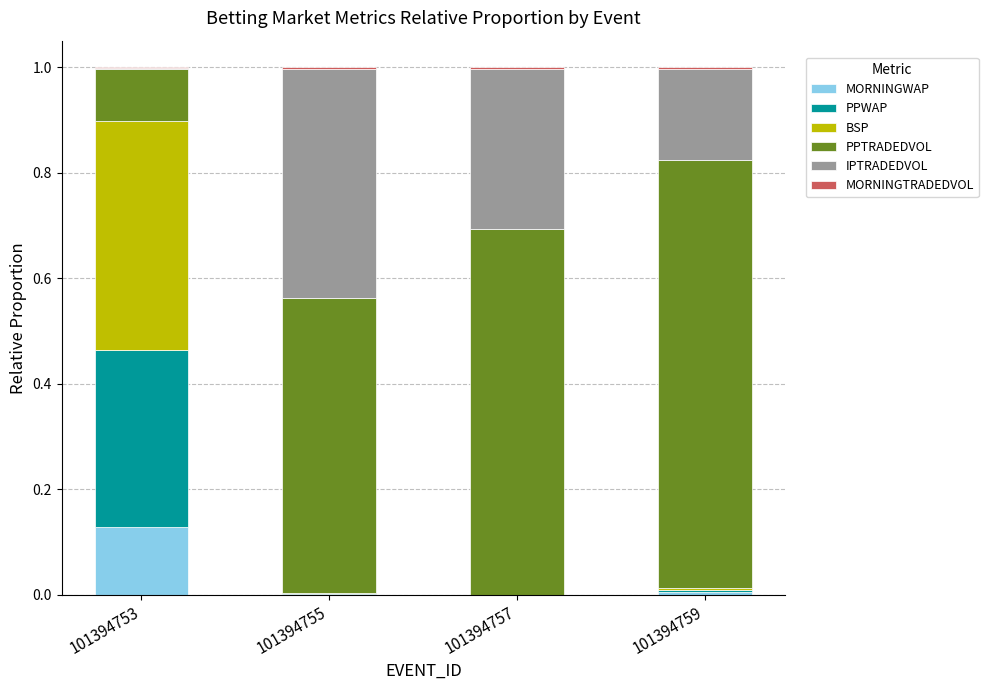

What is the total value across all series at 101394757?

1.0